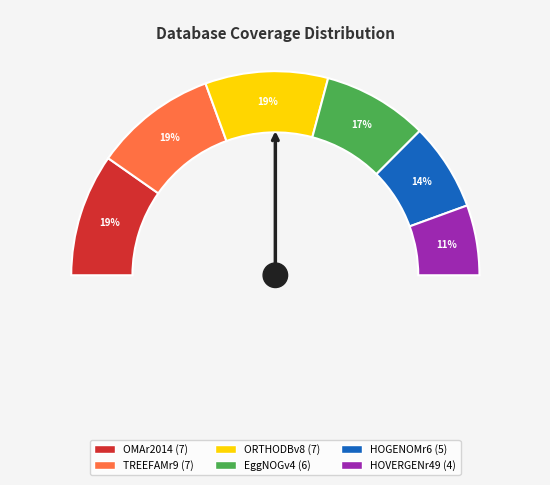

Is the sum of HOGENOMr6 and EggNOGv4 greater than half?

No